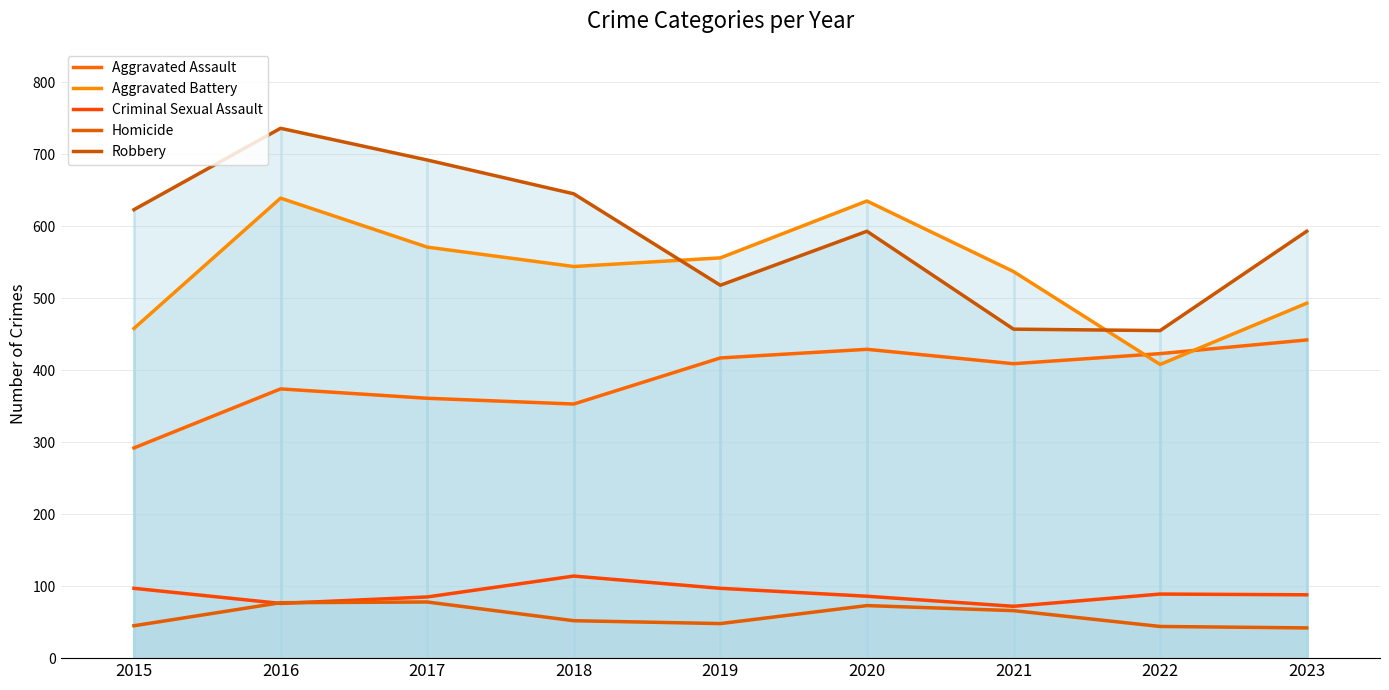

In Aggravated Assault, how many points are higher than both neighbors (excluding endpoints)?

2